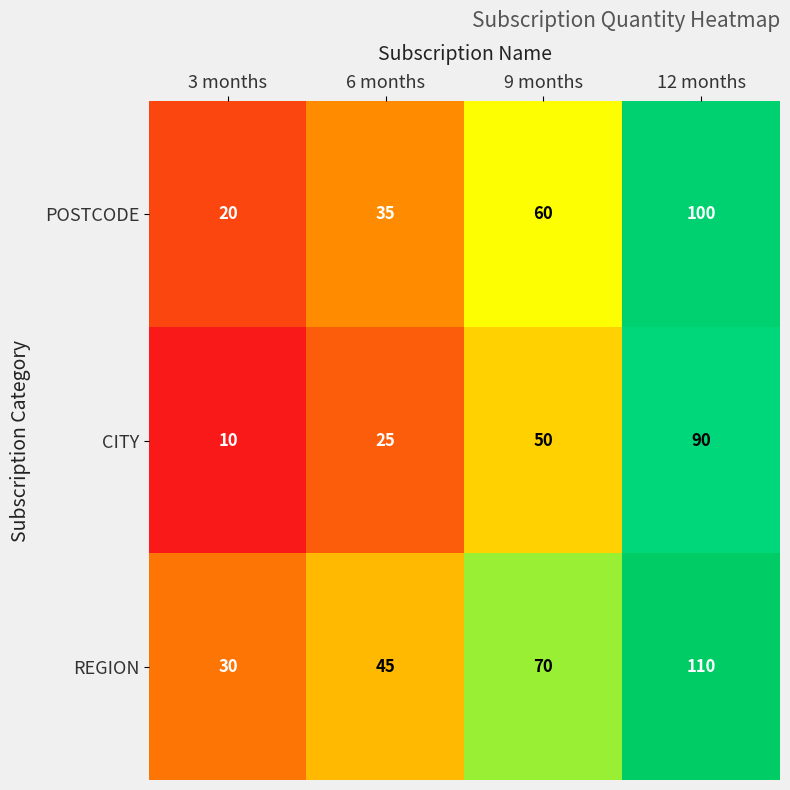

List the series in order of their overall mean, lowest first.

CITY, POSTCODE, REGION